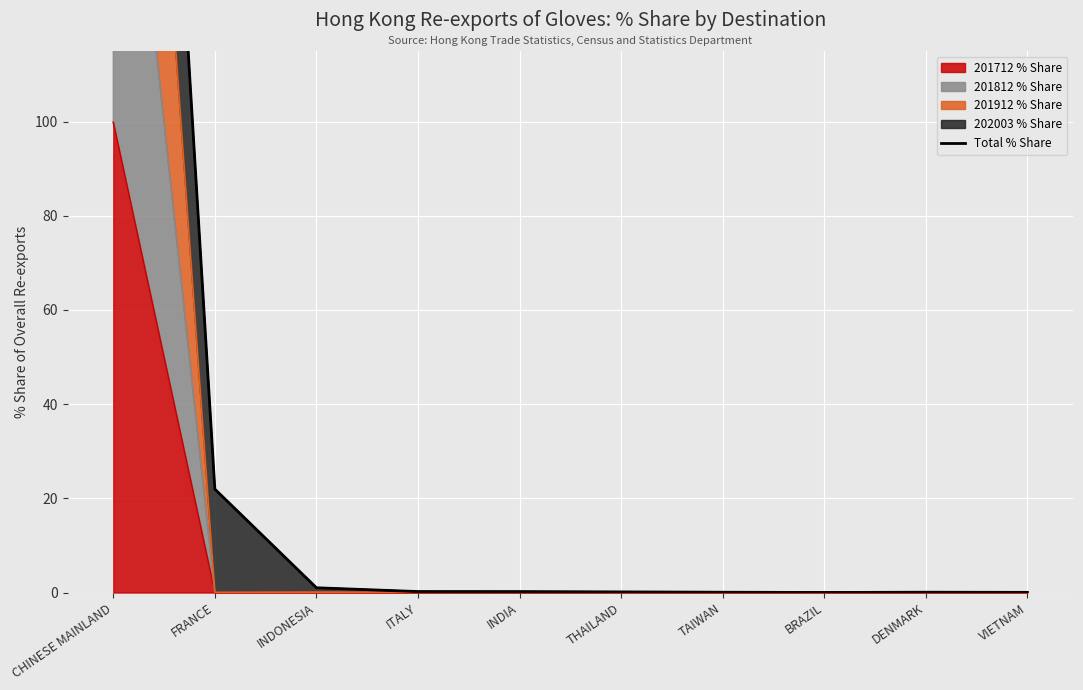

What is the difference between the second highest and minimum values?

22.0